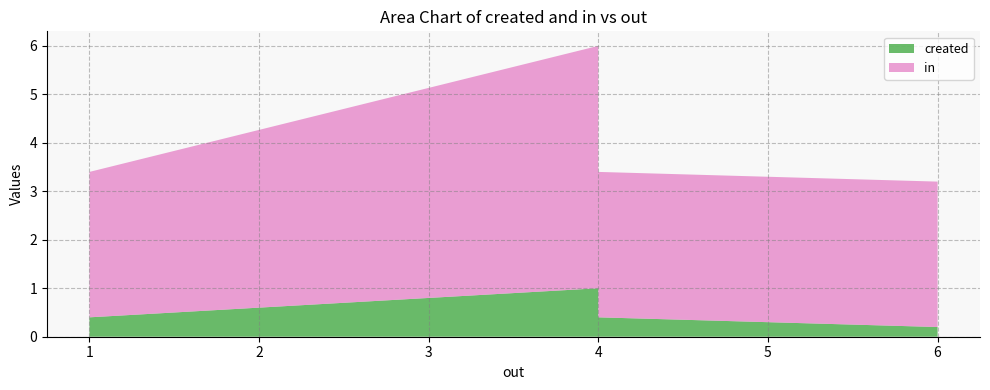

Reading left to right, list all the values displayed in this chart.

created: 1.0=0.4	4.0=1.0	4.0=0.4	6.0=0.2
in: 1.0=3.0	4.0=5.0	4.0=3.0	6.0=3.0